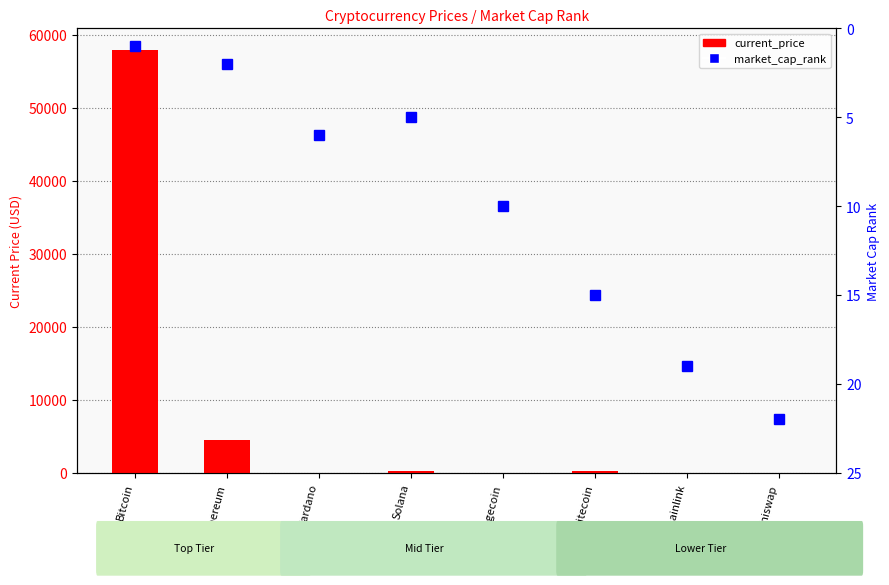

What is the label of the 4th bar from the left?

Solana